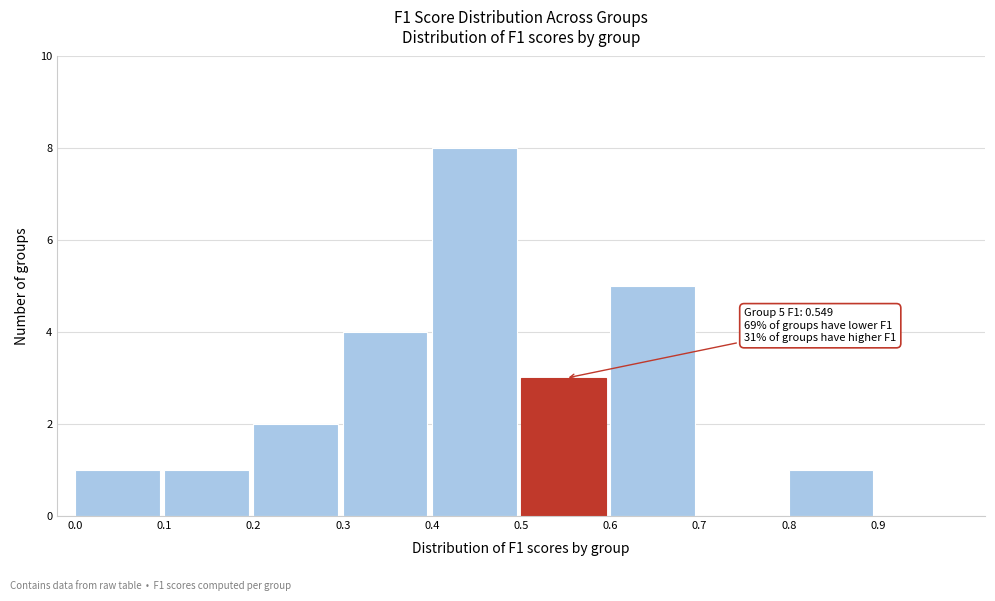

Which range on the x-axis has the tallest bar?

0.4 to 0.5